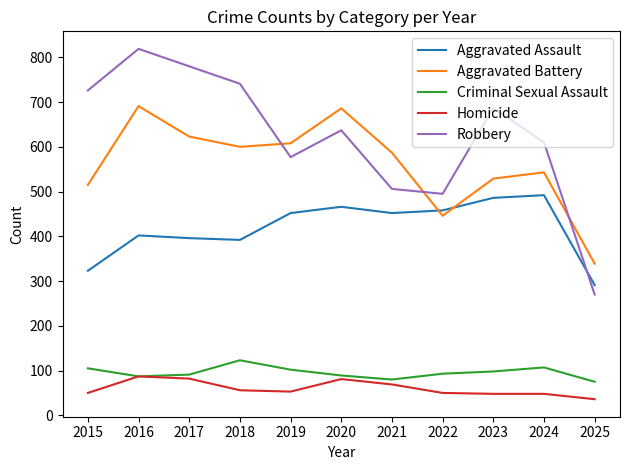

List the series in order of their peak value, highest first.

Robbery, Aggravated Battery, Aggravated Assault, Criminal Sexual Assault, Homicide